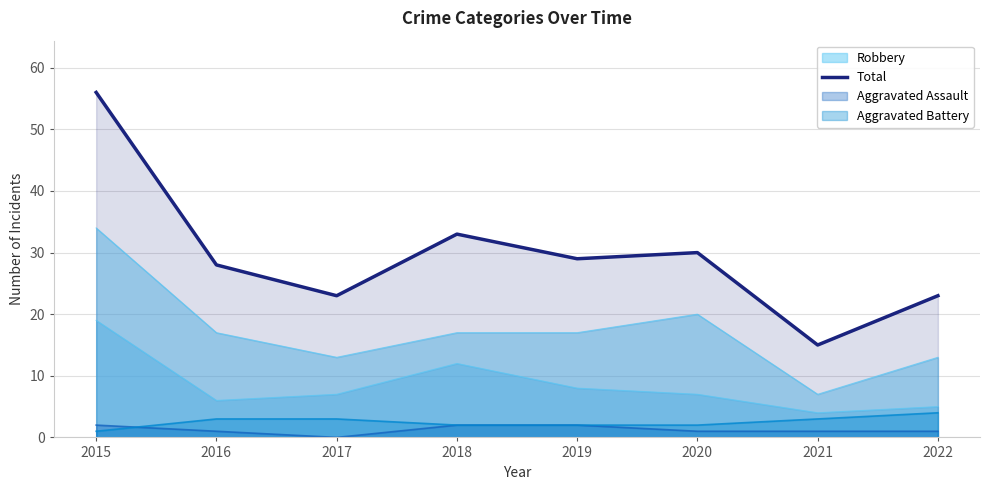

Approximately how many times larger is the value at 2022 compared to 2020?

0.8